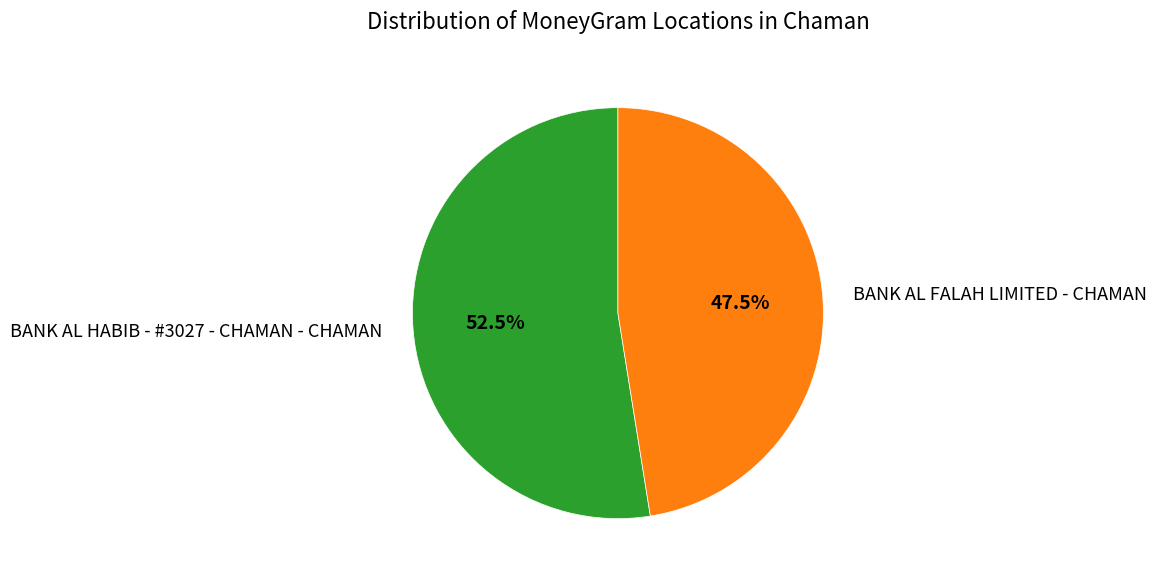

Does any single category account for the majority?

Yes